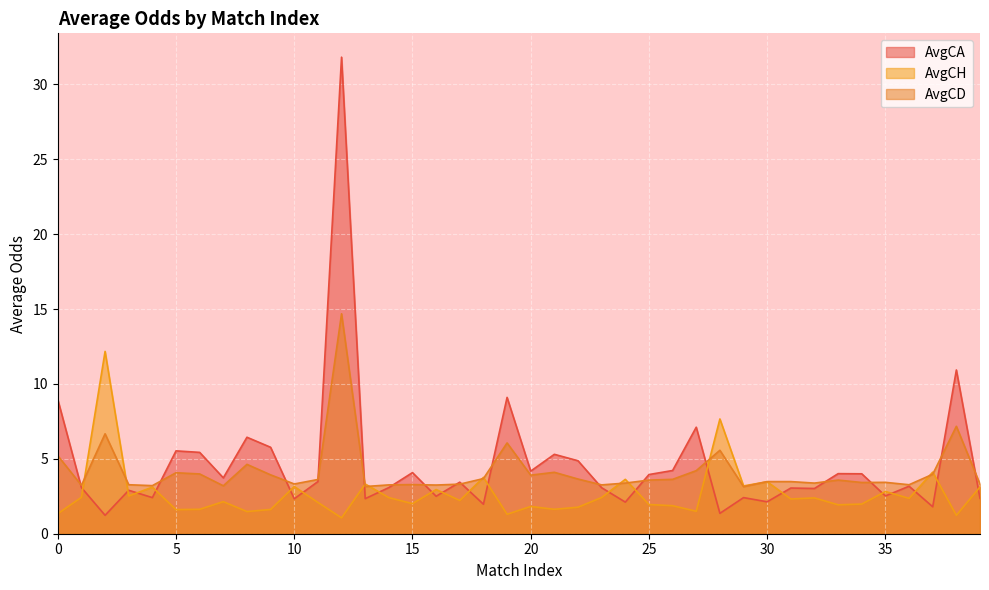

True or false: AvgCD has a value of 1.7 at 1.

False